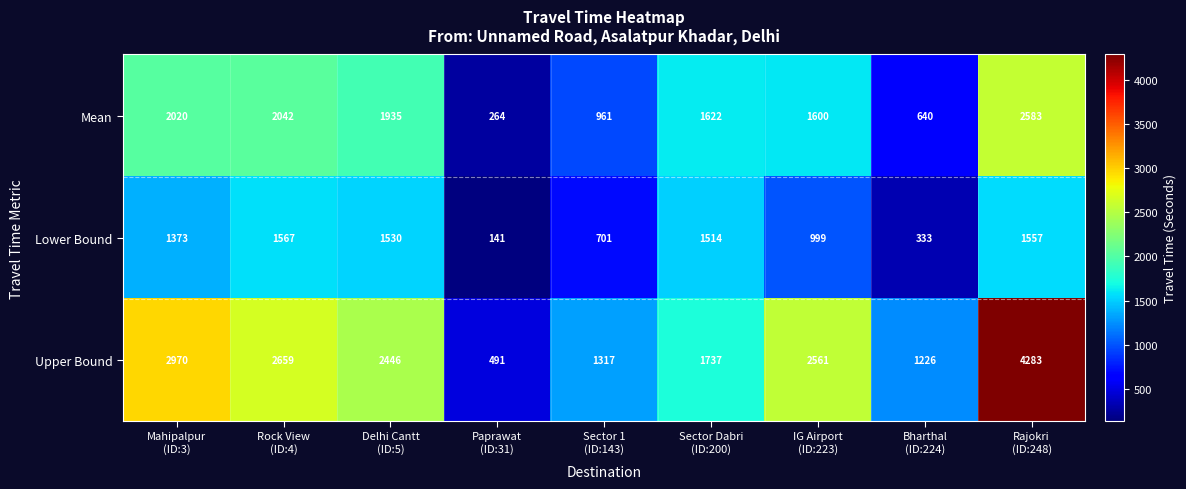

Reading left to right, extract all data points from this chart.

Mean: 2020	2042	1935	264	961	1622	1600	640	2583
Lower Bound: 1373	1567	1530	141	701	1514	999	333	1557
Upper Bound: 2970	2659	2446	491	1317	1737	2561	1226	4283